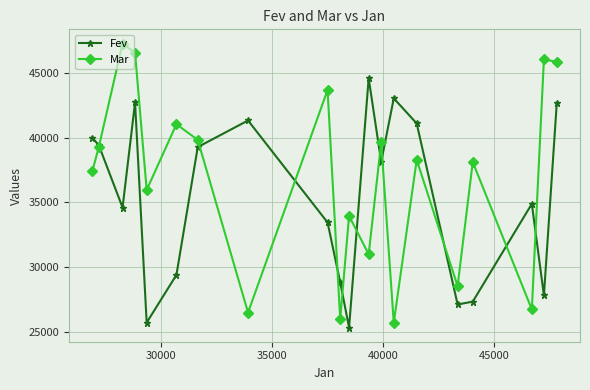

In Mar, how many points are lower than both neighbors (excluding endpoints)?

7